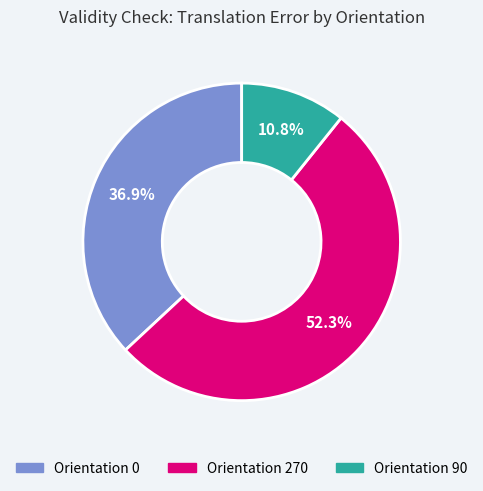

Which slice is the smallest?

Orientation 90